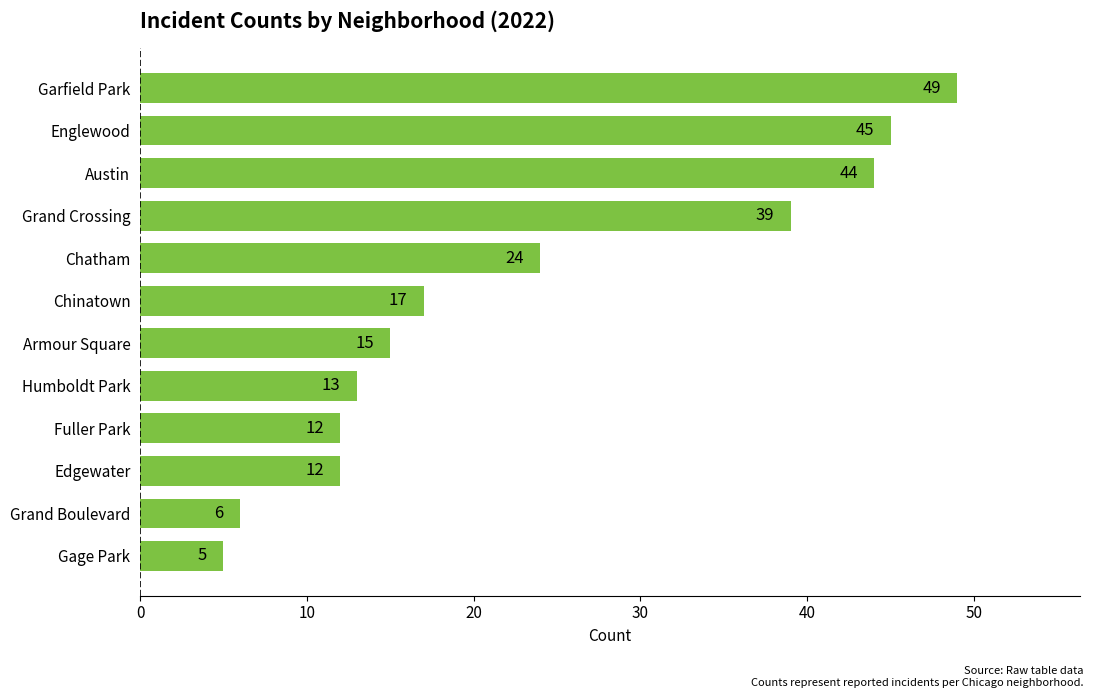

Are the bars grouped side by side (vs. stacked)?

No